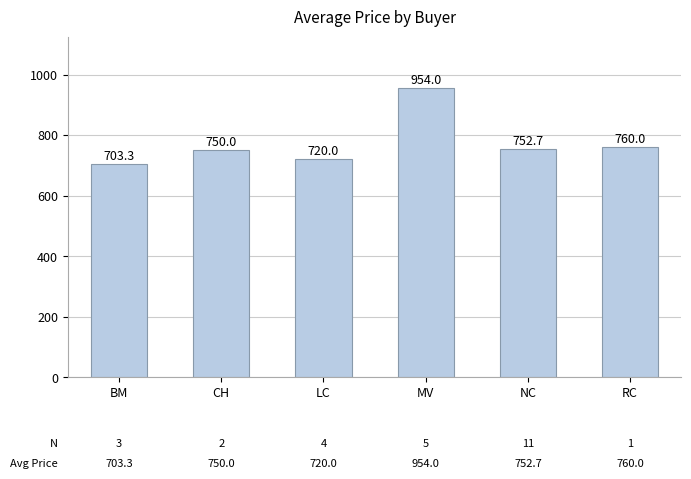

What is the value of the 3rd bar from the left?

720.0